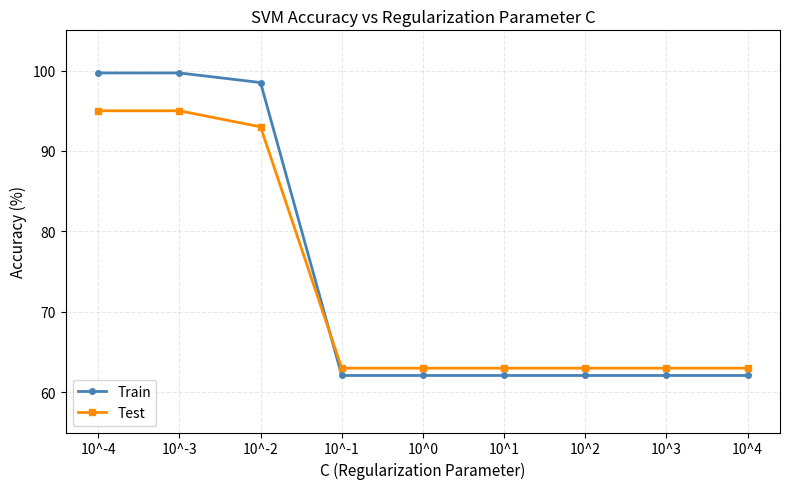

Rank the series at 10^-1 from highest to lowest value.

Test, Train